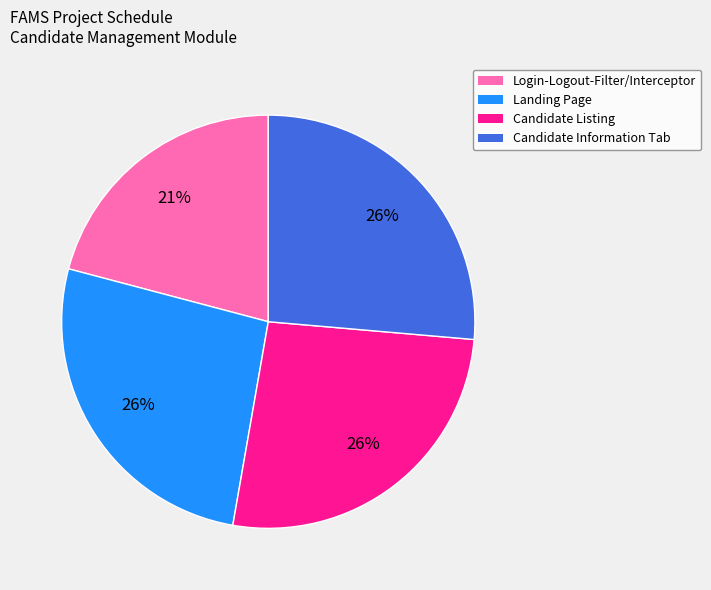

To the nearest percent, what is the difference between the Landing Page and Login-Logout-Filter/Interceptor slice percentages?

5%